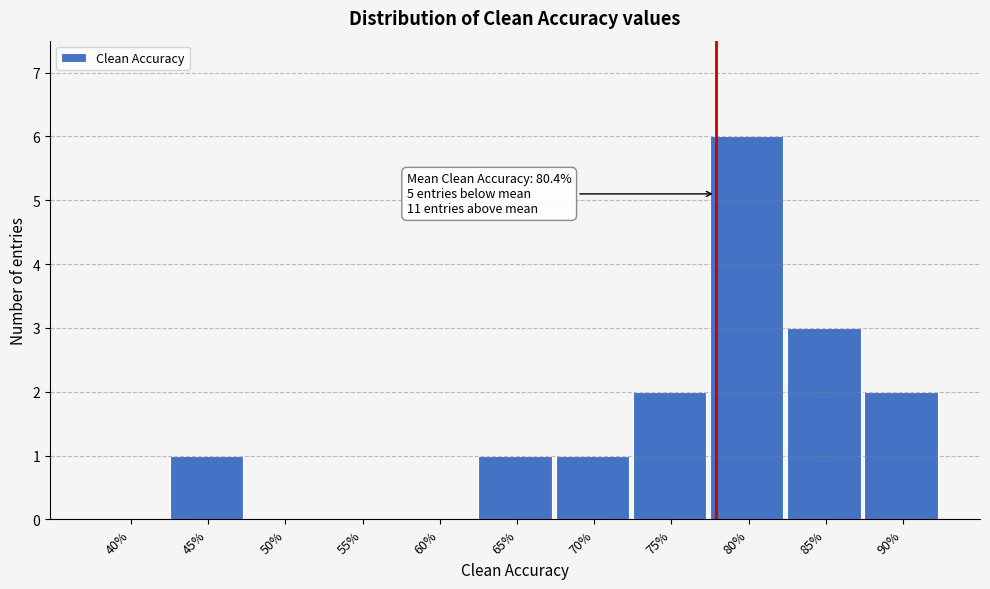

Reading left to right, what are all the values shown in this chart?

40%=0	45%=1	50%=0	55%=0	60%=0	65%=1	70%=1	75%=2	80%=6	85%=3	90%=2